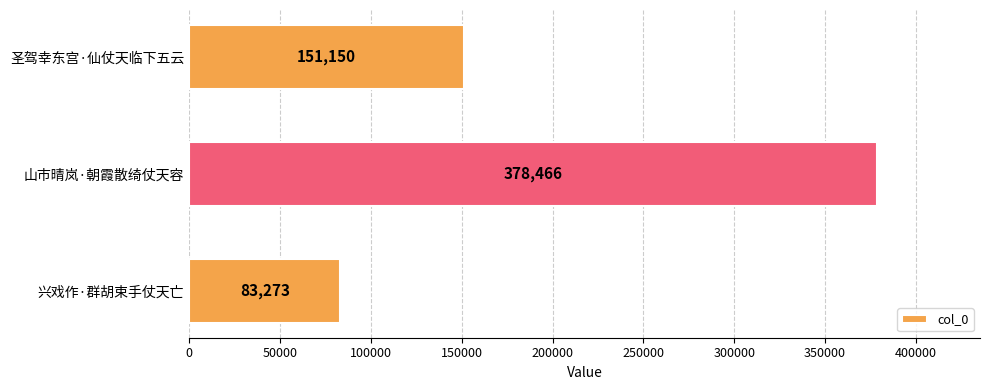

What value does the data have at 山市晴岚·朝霞散绮仗天容, to the nearest 100?

378500